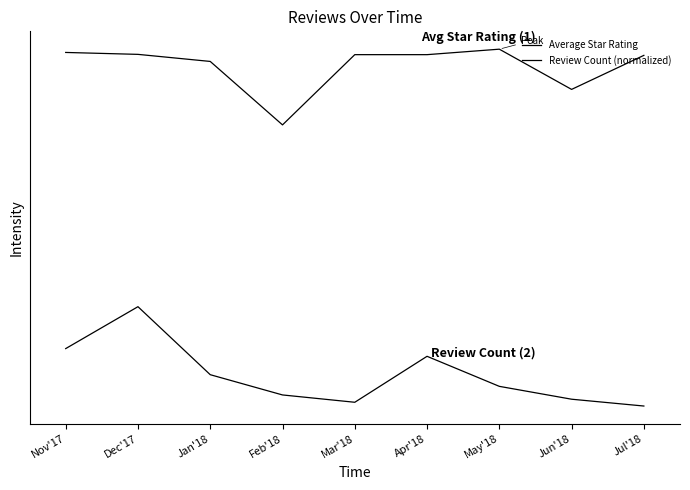

Does the chart have visible grid lines?

No